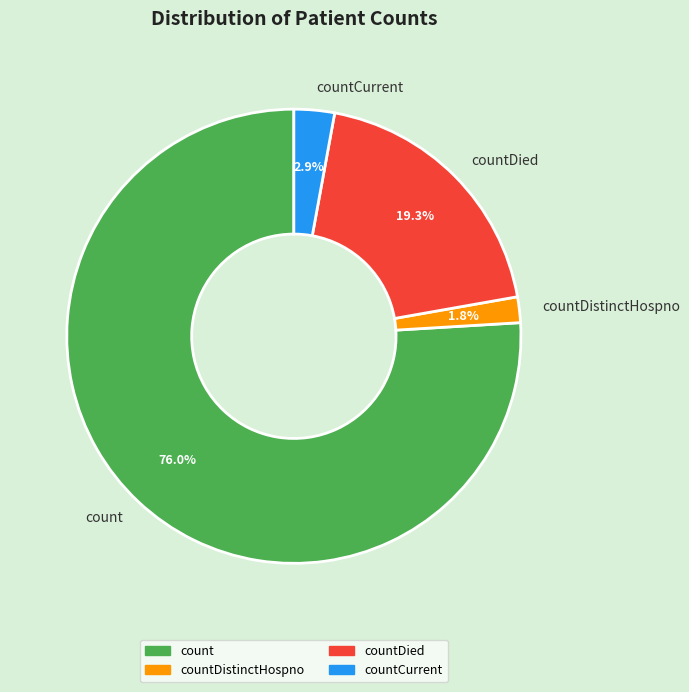

Combined, do countCurrent and count account for over 50%?

Yes